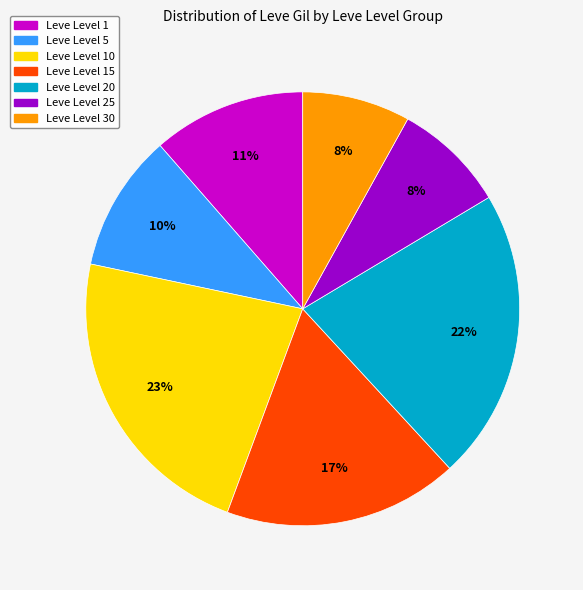

Which has a higher value, Leve Level 25 or Leve Level 5?

Leve Level 5